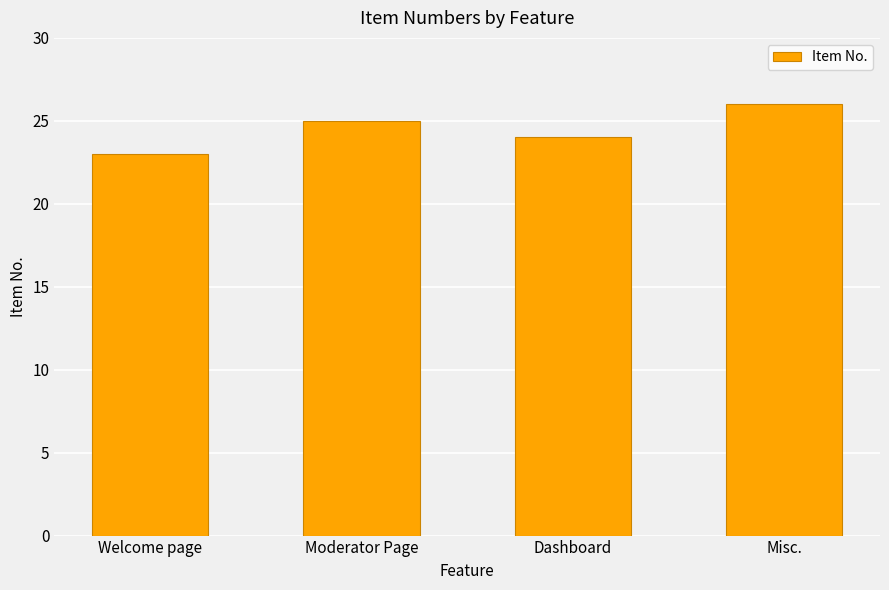

What is the difference between the second highest and second lowest values?

1